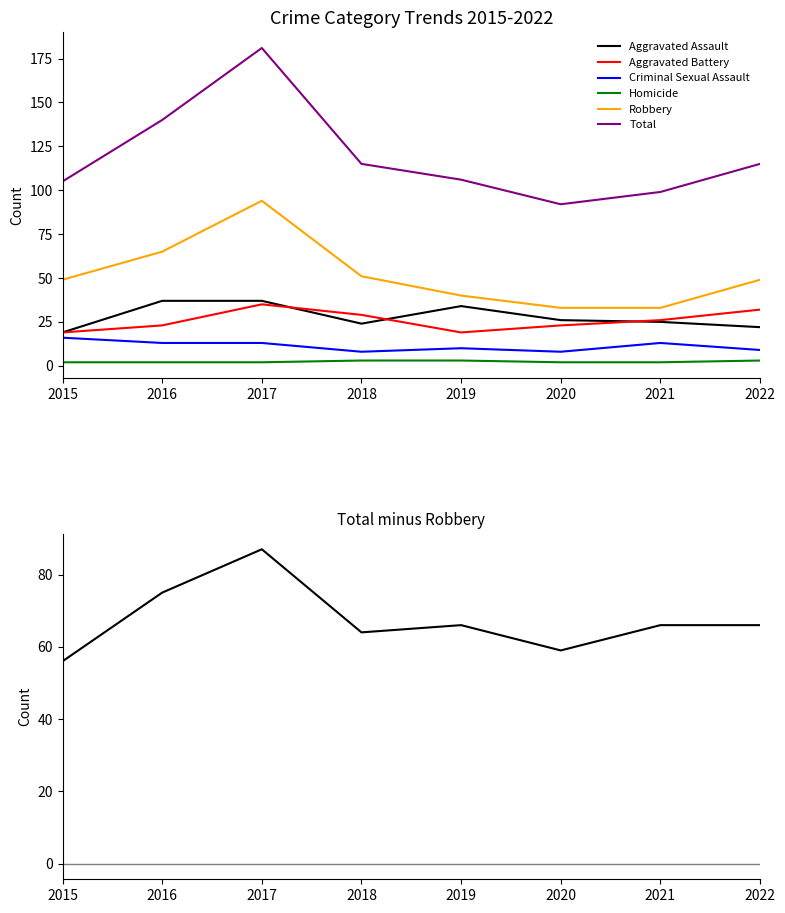

What is the value of the Homicide point at the 5th from the left?

3